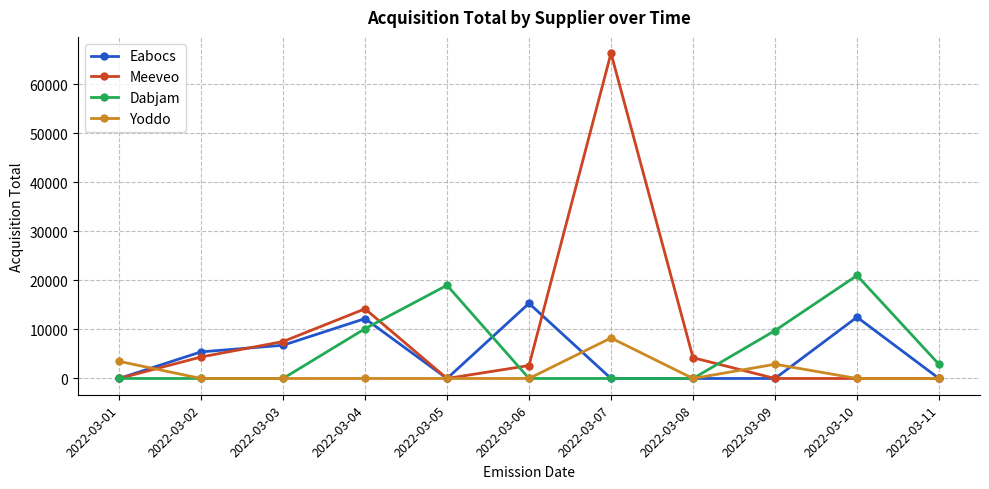

What are all the series names shown in the legend?

Eabocs, Meeveo, Dabjam, Yoddo